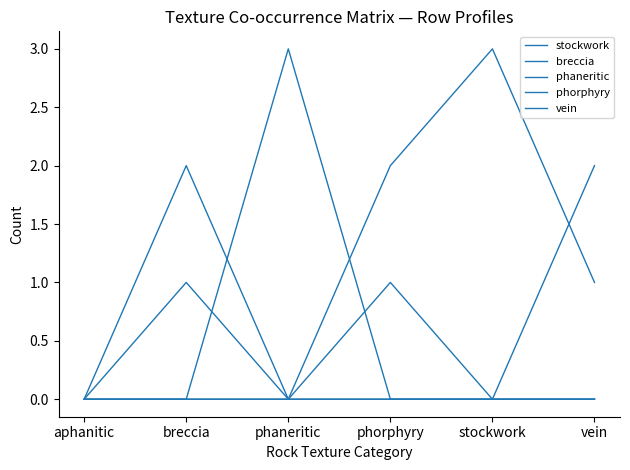

What value does the stockwork series have at breccia?

1